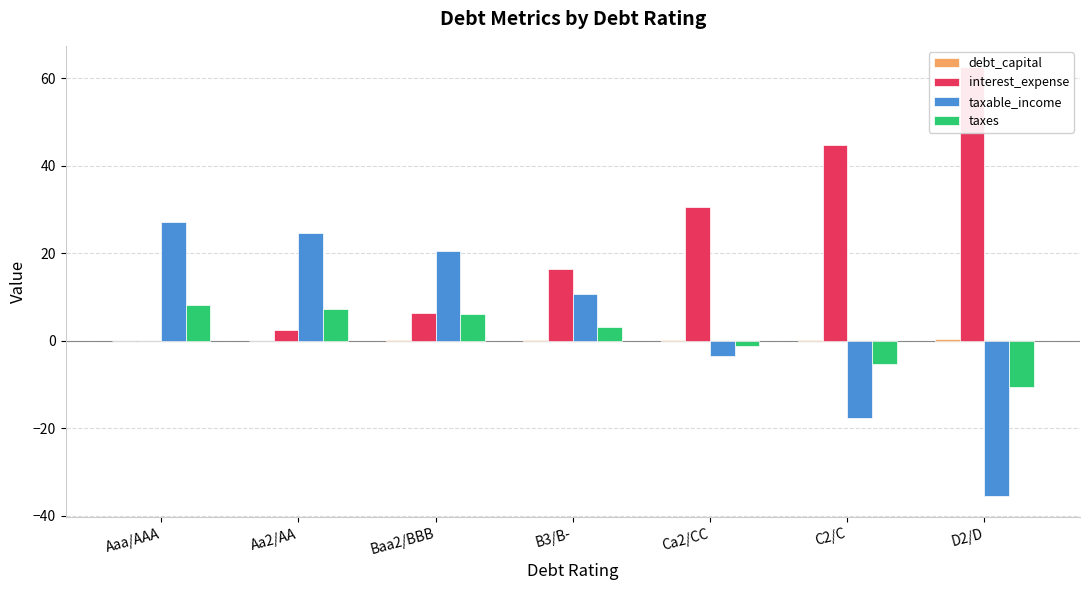

Are the bars grouped side by side (vs. stacked)?

Yes